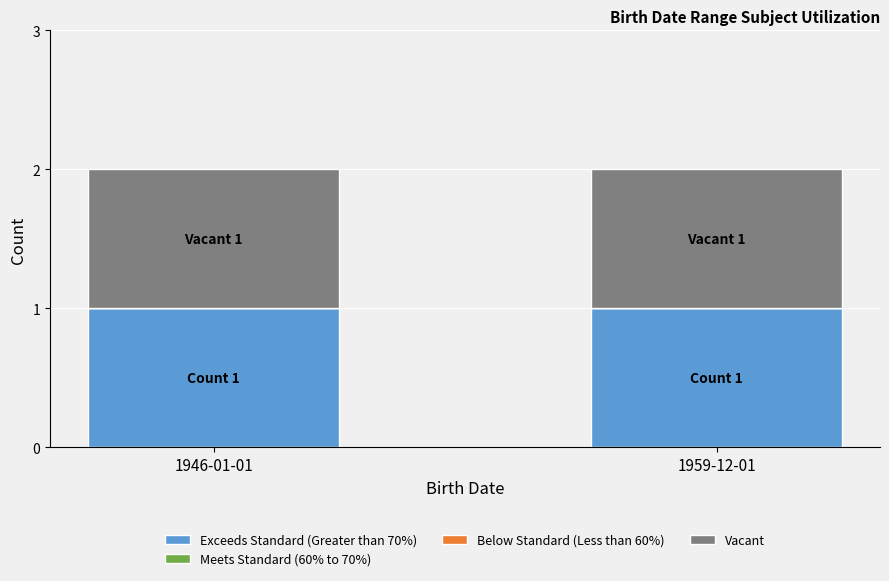

What position from the left is 1959-12-01?

2